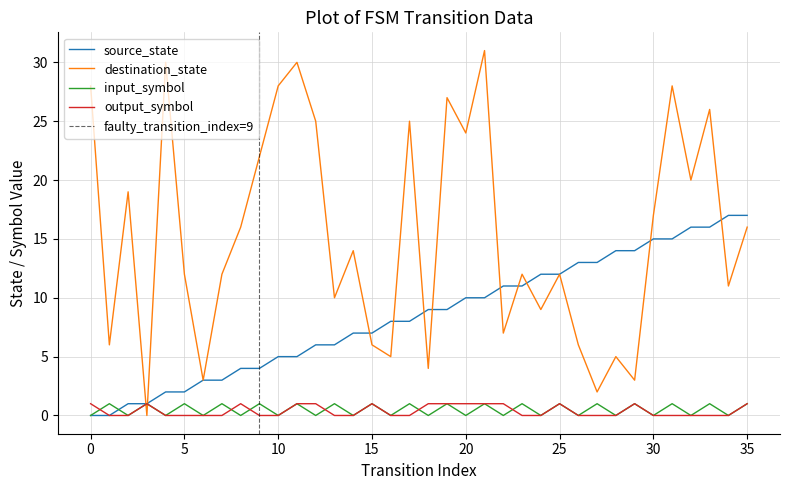

What is the label of the 8th point from the right?

28